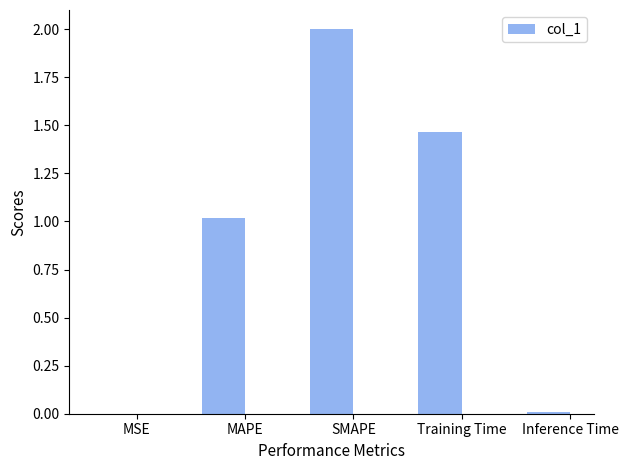

Are the bars grouped side by side (vs. stacked)?

No